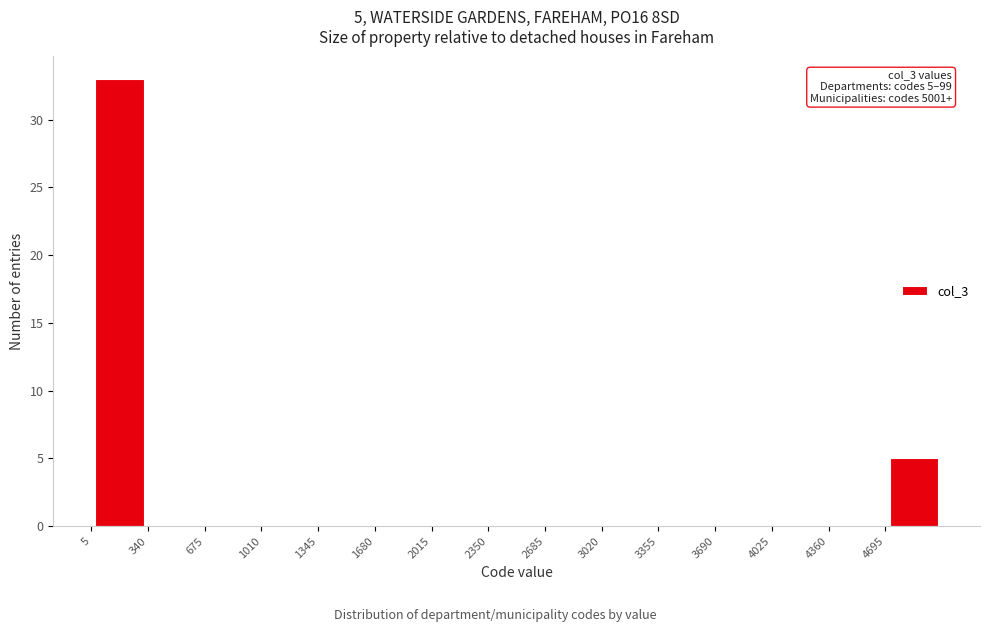

Over which range of the x-axis is the bar tallest?

5 to 340